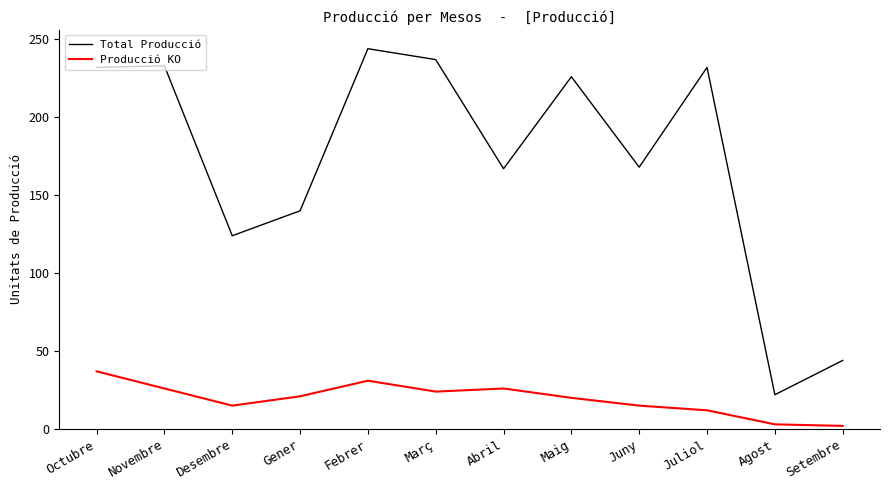

Which series changed the most between Novembre and Febrer?

Total Producció